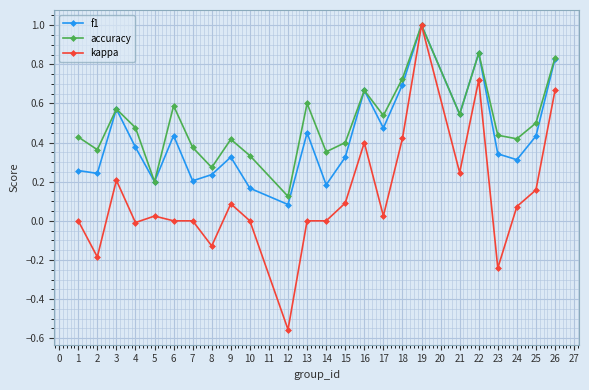

At which category is the sum across all series the highest?

19